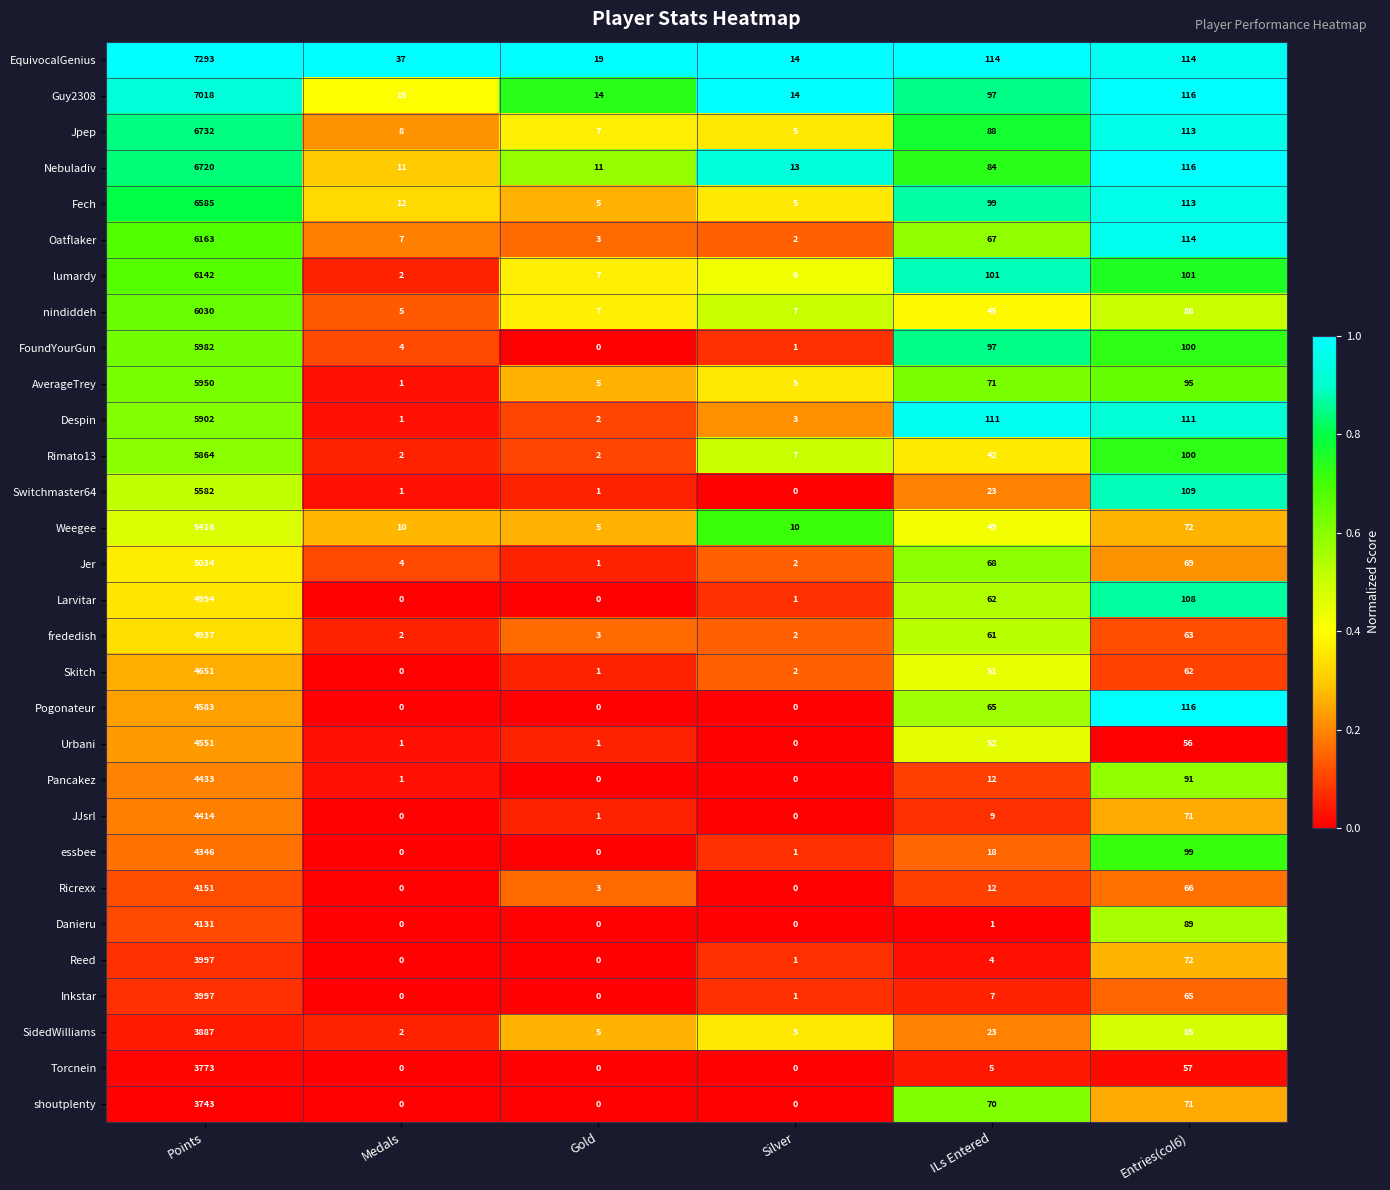

Is it true that Fech equals 99 at ILs Entered?

True